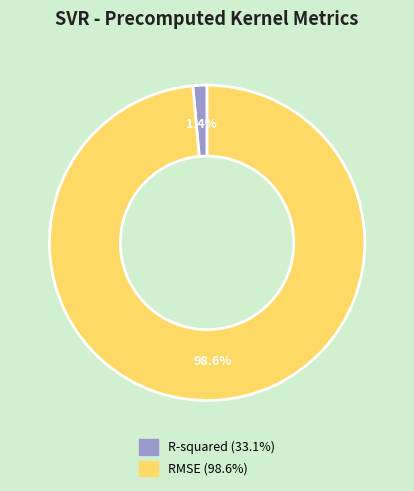

Is it true that RMSE is 99% of the pie?

True